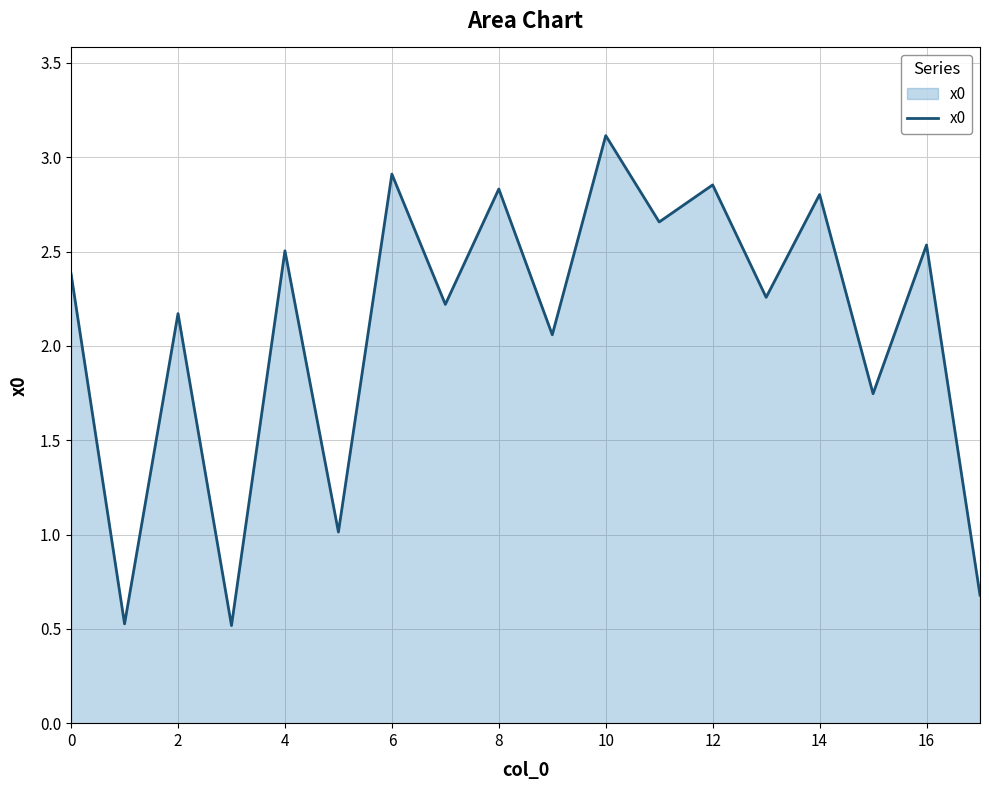

What is the difference between the maximum and second lowest values?

2.6